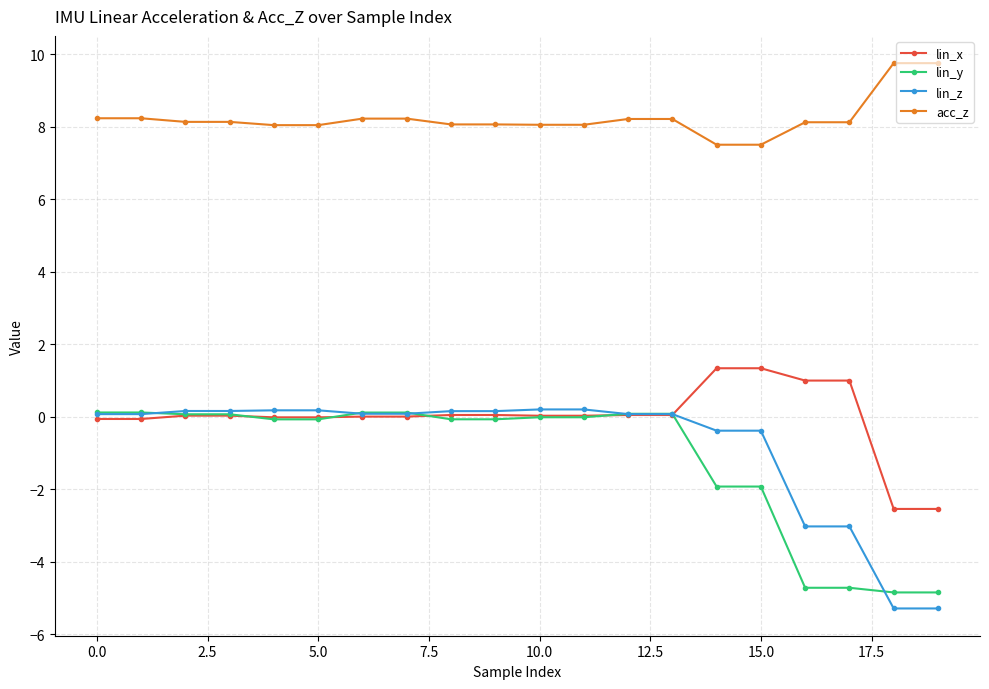

True or false: acc_z and lin_x cross at least once.

False